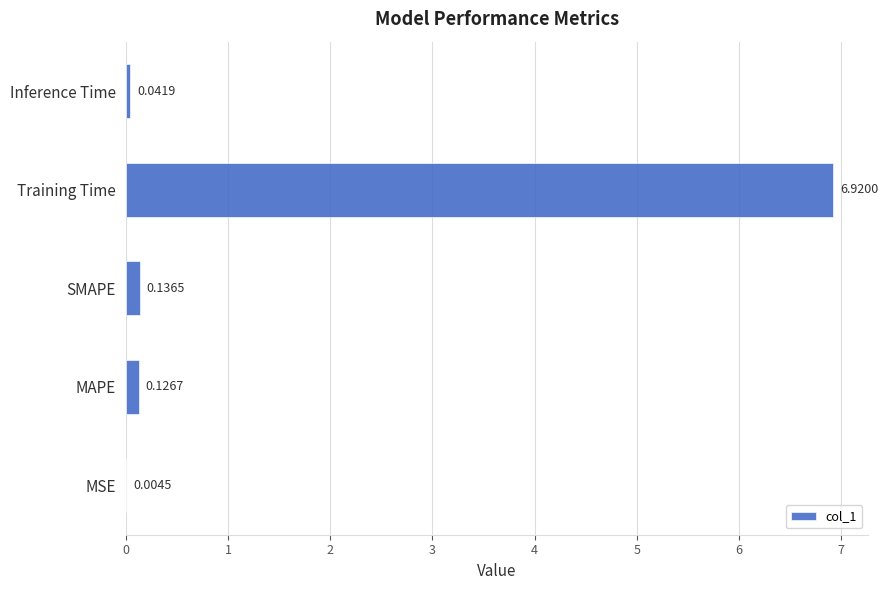

Between MAPE and MSE, which is larger?

MAPE